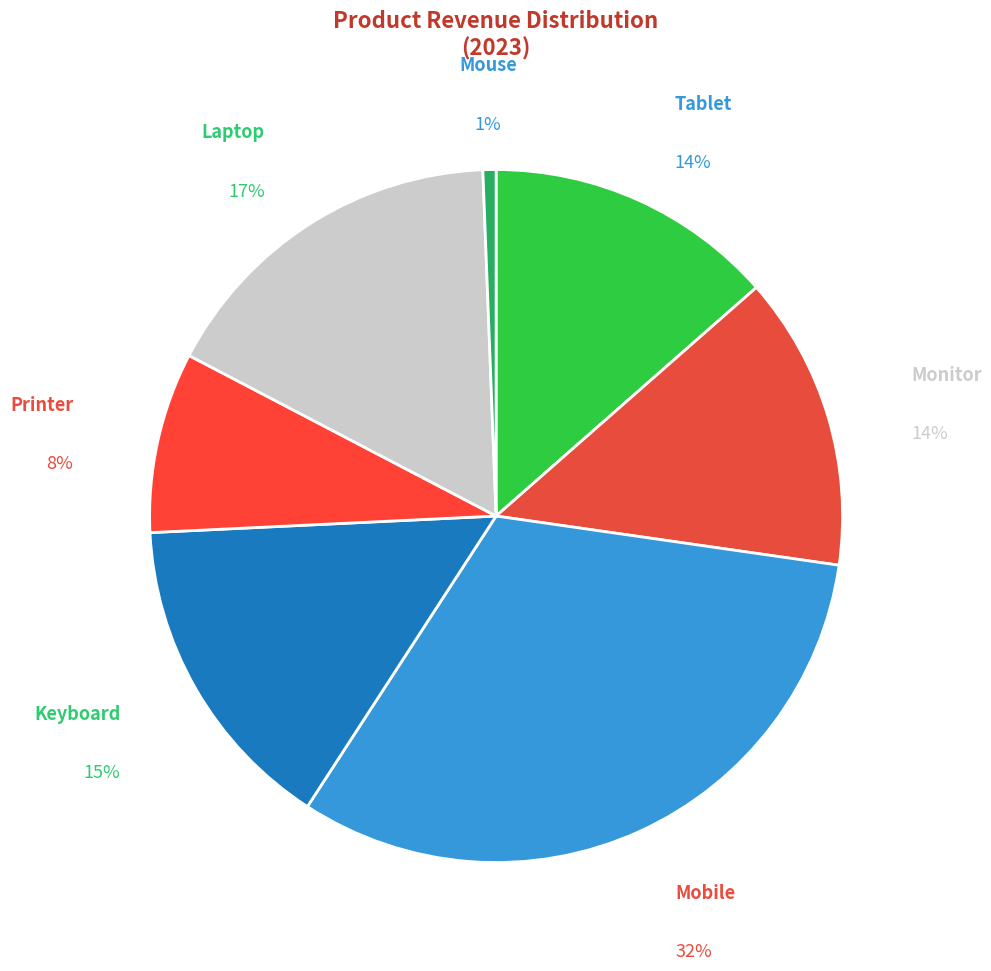

Does any single category account for the majority?

No